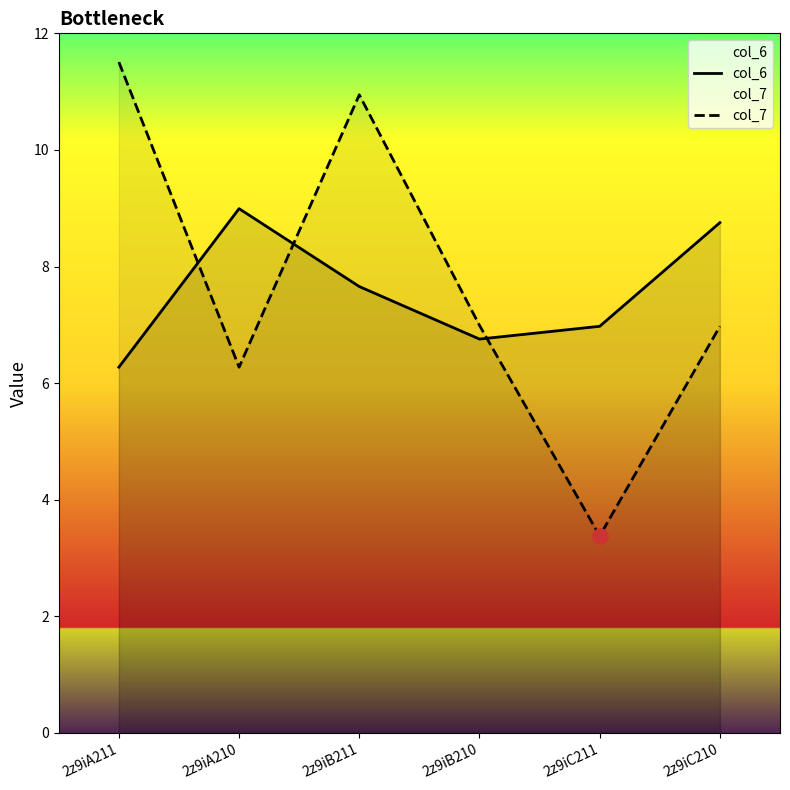

Which series has the largest total across all categories?

col_7